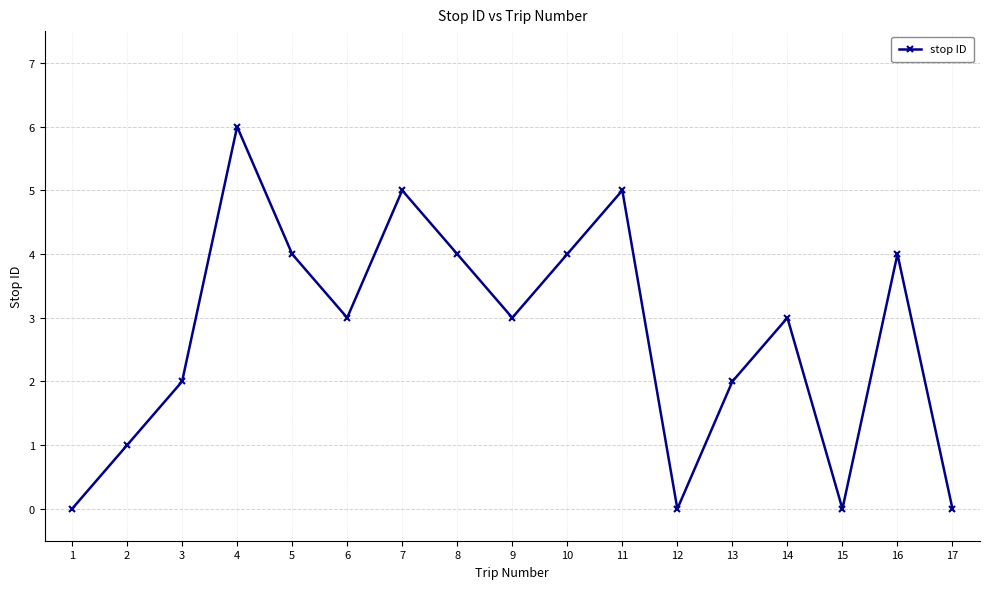

What is the maximum value shown in the chart?

6